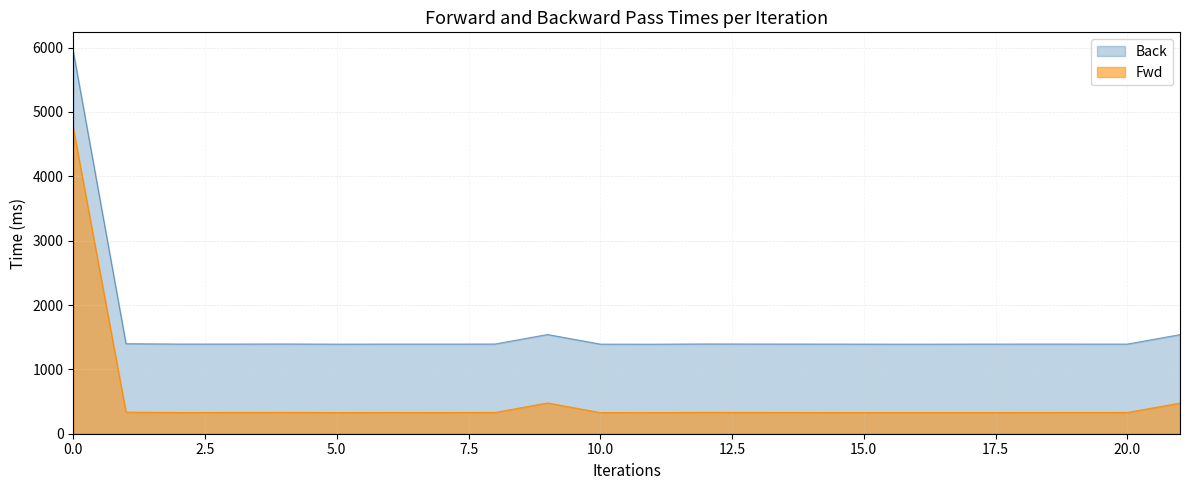

Where is the first local minimum for Back?

3